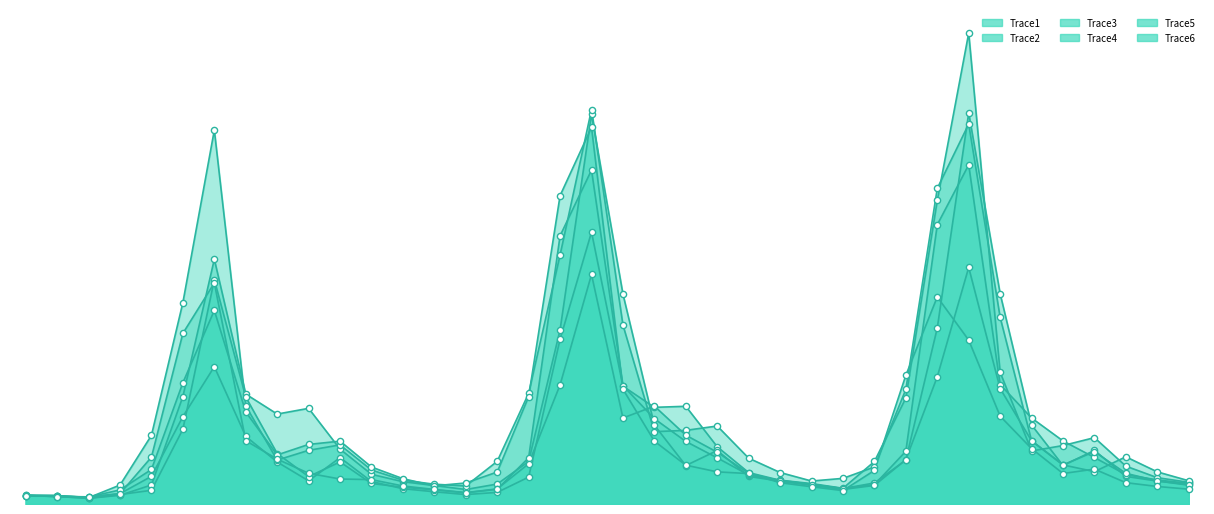

Is the value of Trace2 at 2021-12 greater than the value of Trace3 at 2021-06?

No